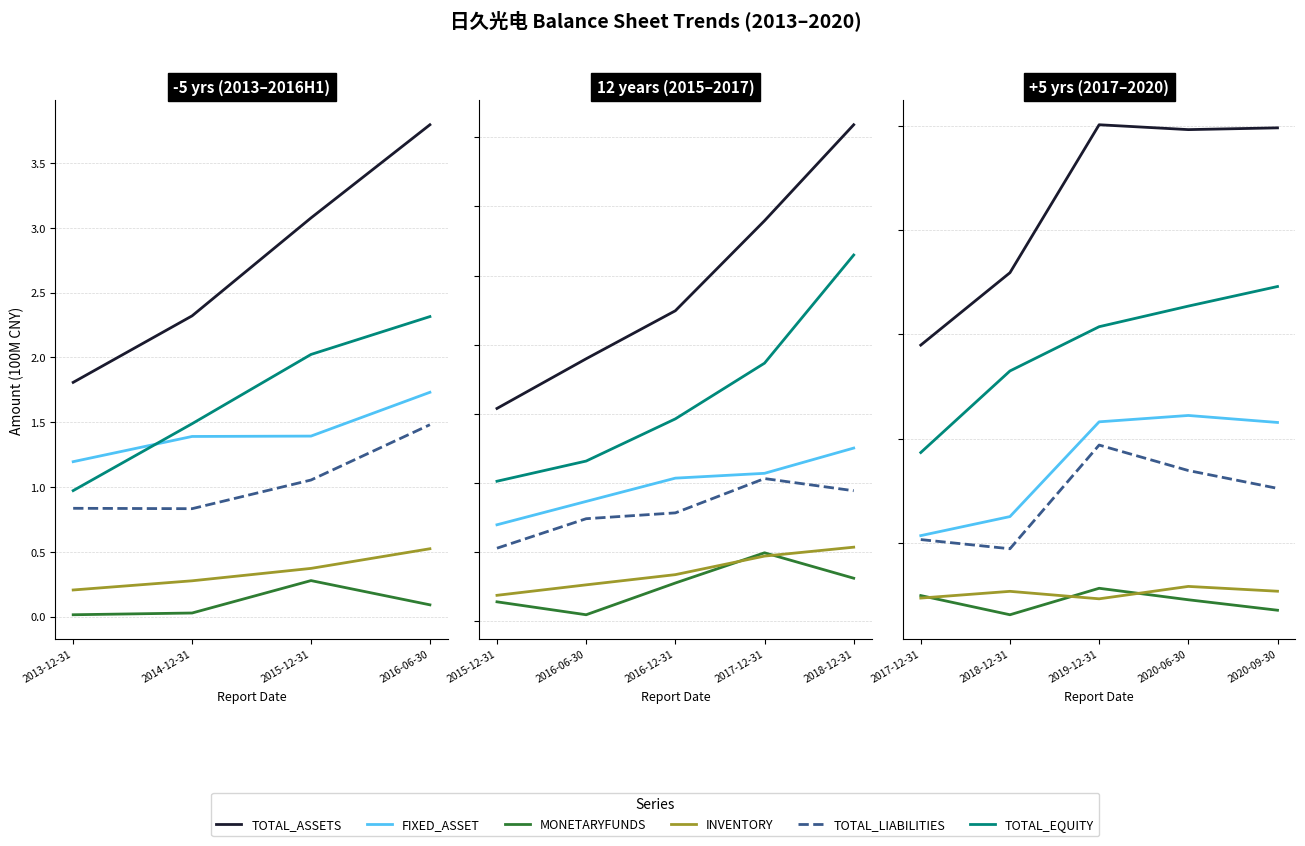

Which series has the largest total across all categories?

TOTAL_ASSETS